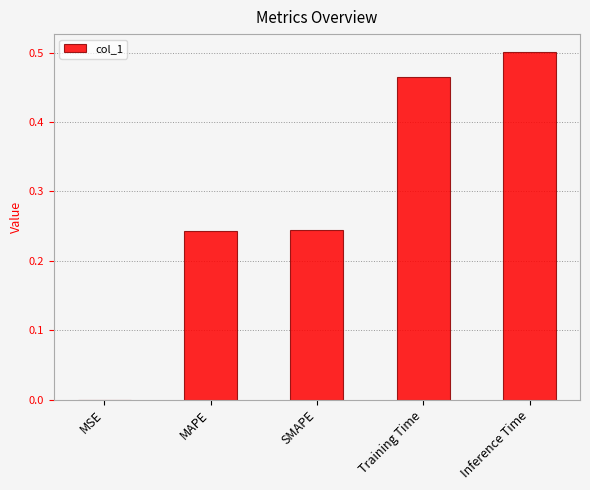

Between MAPE and Inference Time, which is larger?

Inference Time